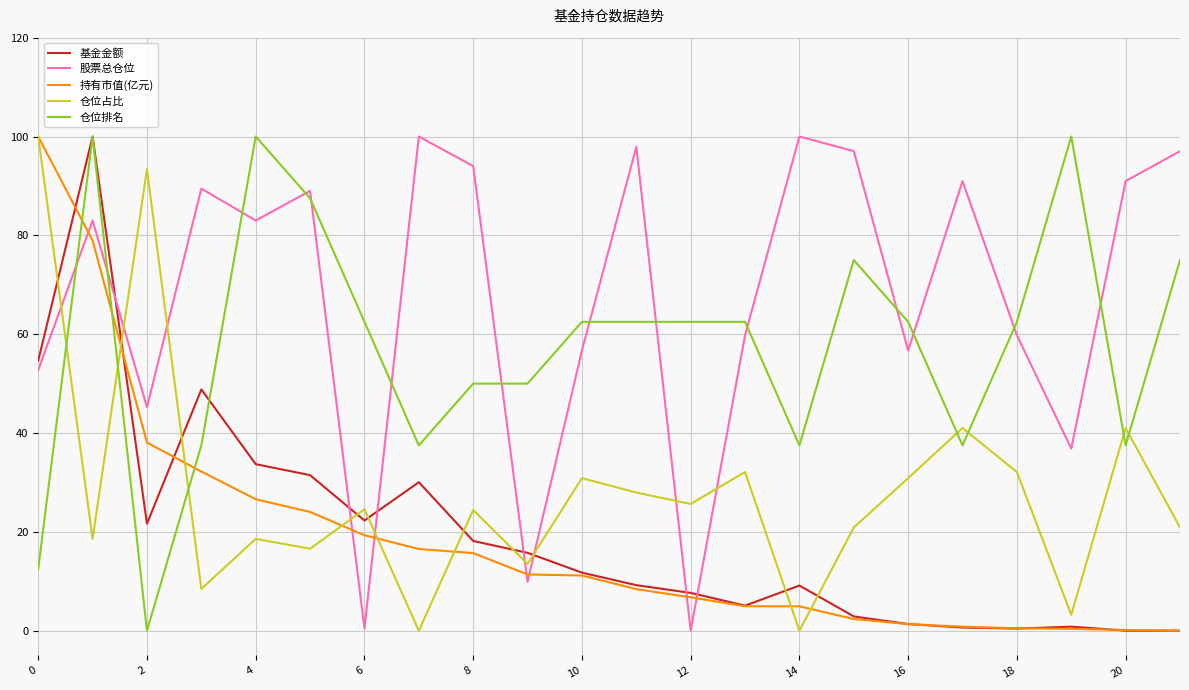

What is the difference between the maximum and minimum values in the 持有市值(亿元) series?

100.0